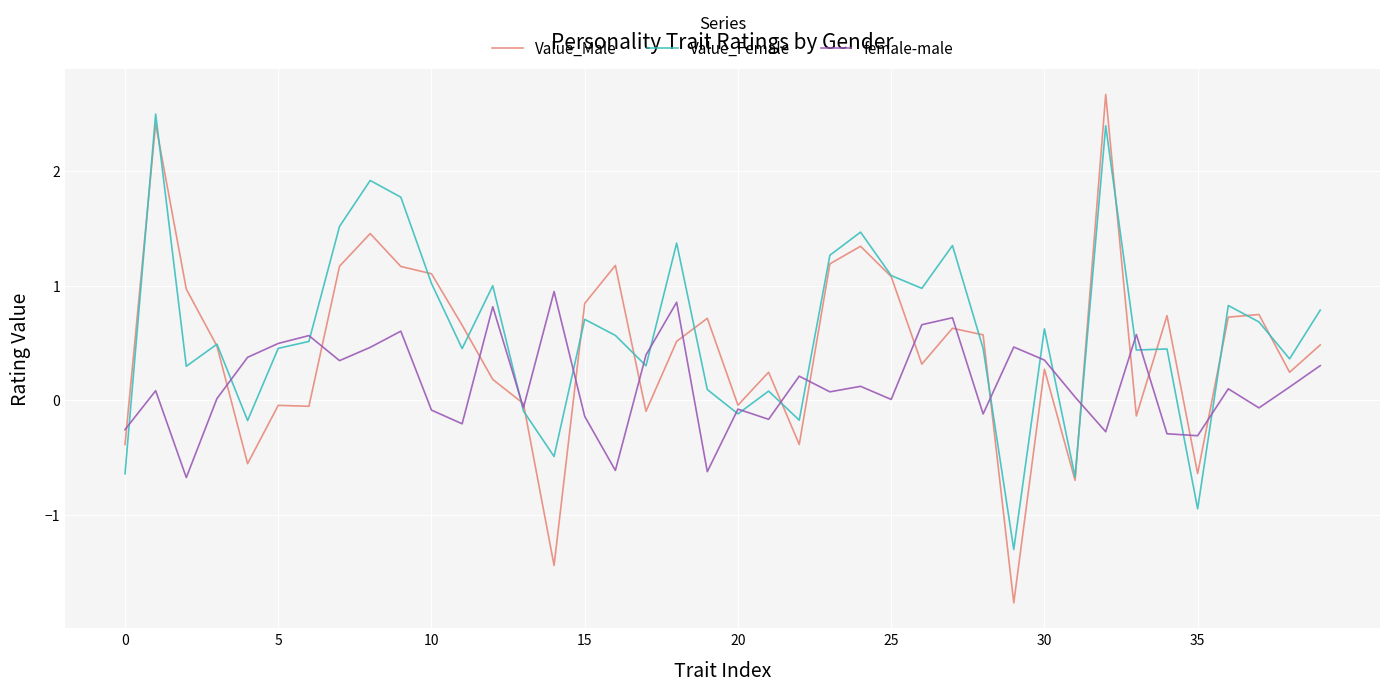

Which series has the largest range (max minus min)?

Value_Male